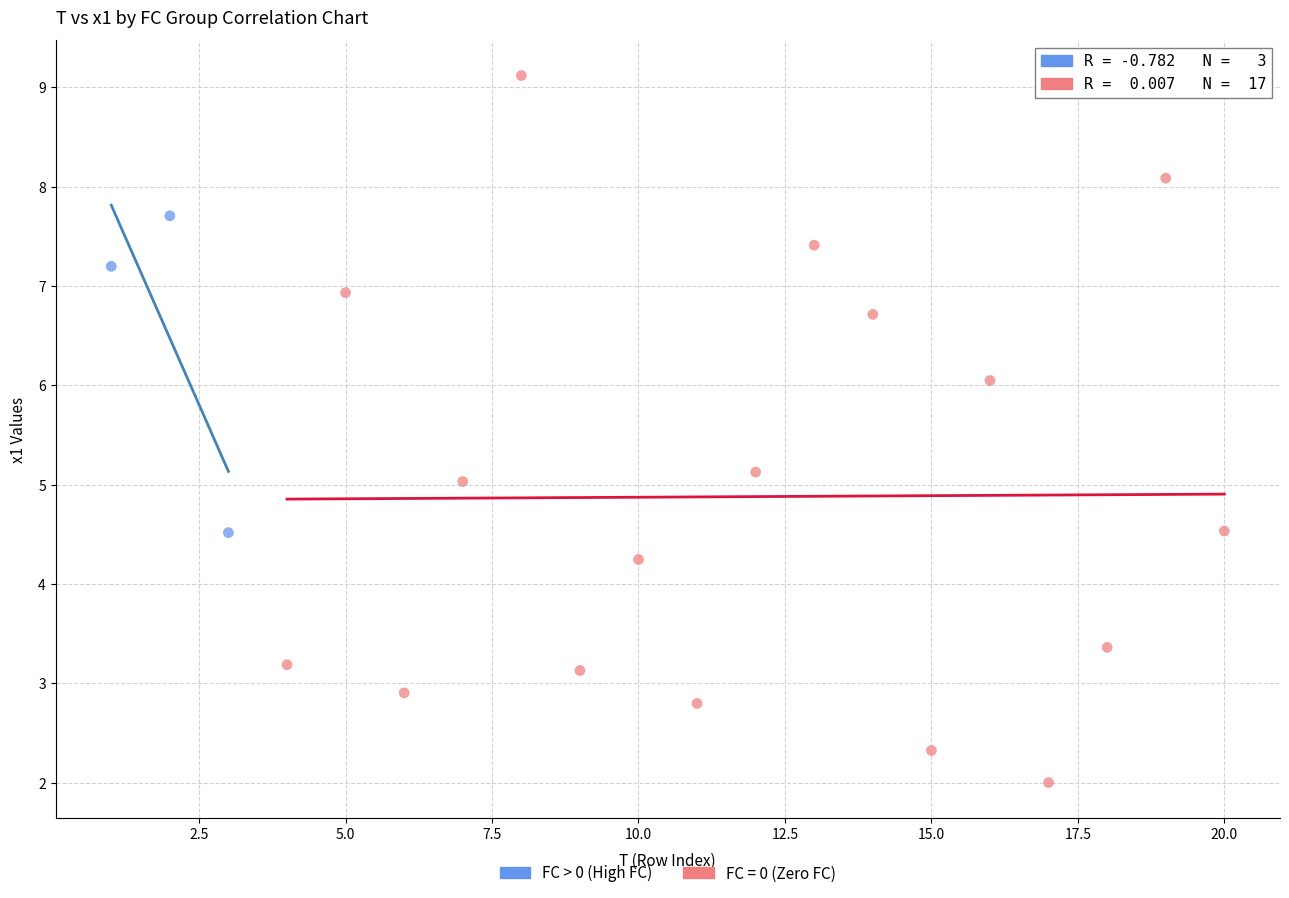

Which series reaches the minimum Y coordinate?

FC = 0 (Zero FC)